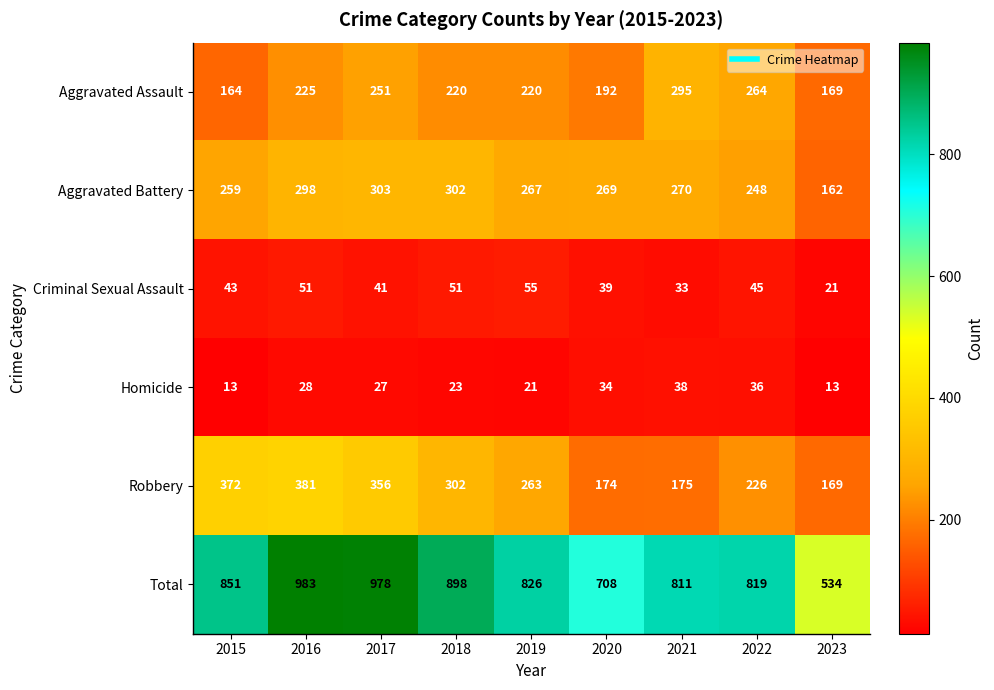

Which series has the largest range (max minus min)?

Total